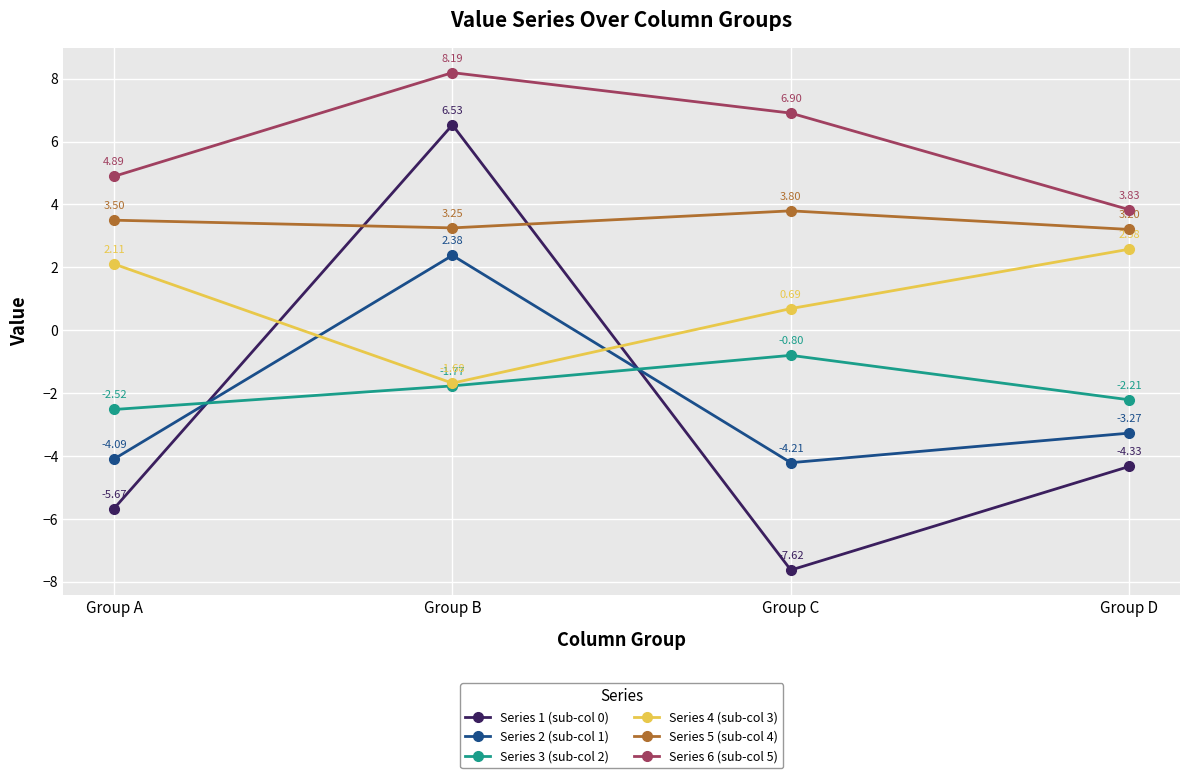

What is the value of the Series 2 (sub-col 1) point at the 3rd from the left?

-4.2